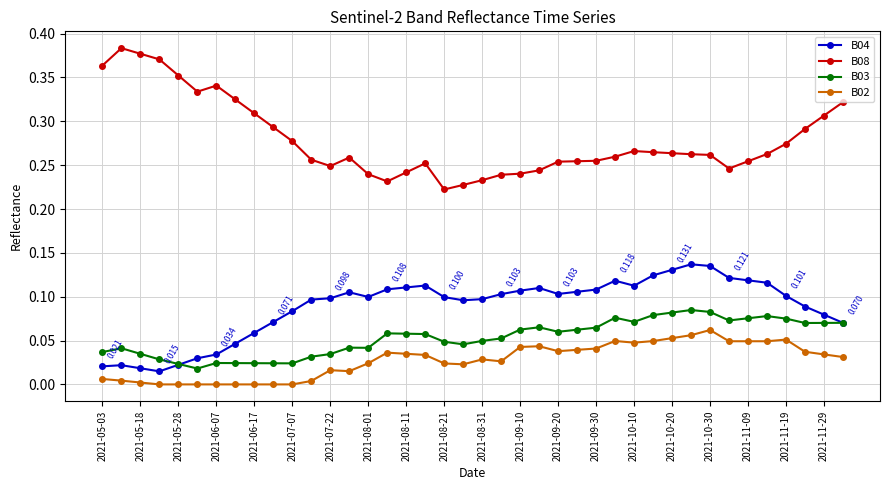

True or false: B04 has more than 1 points higher than both neighbors.

True